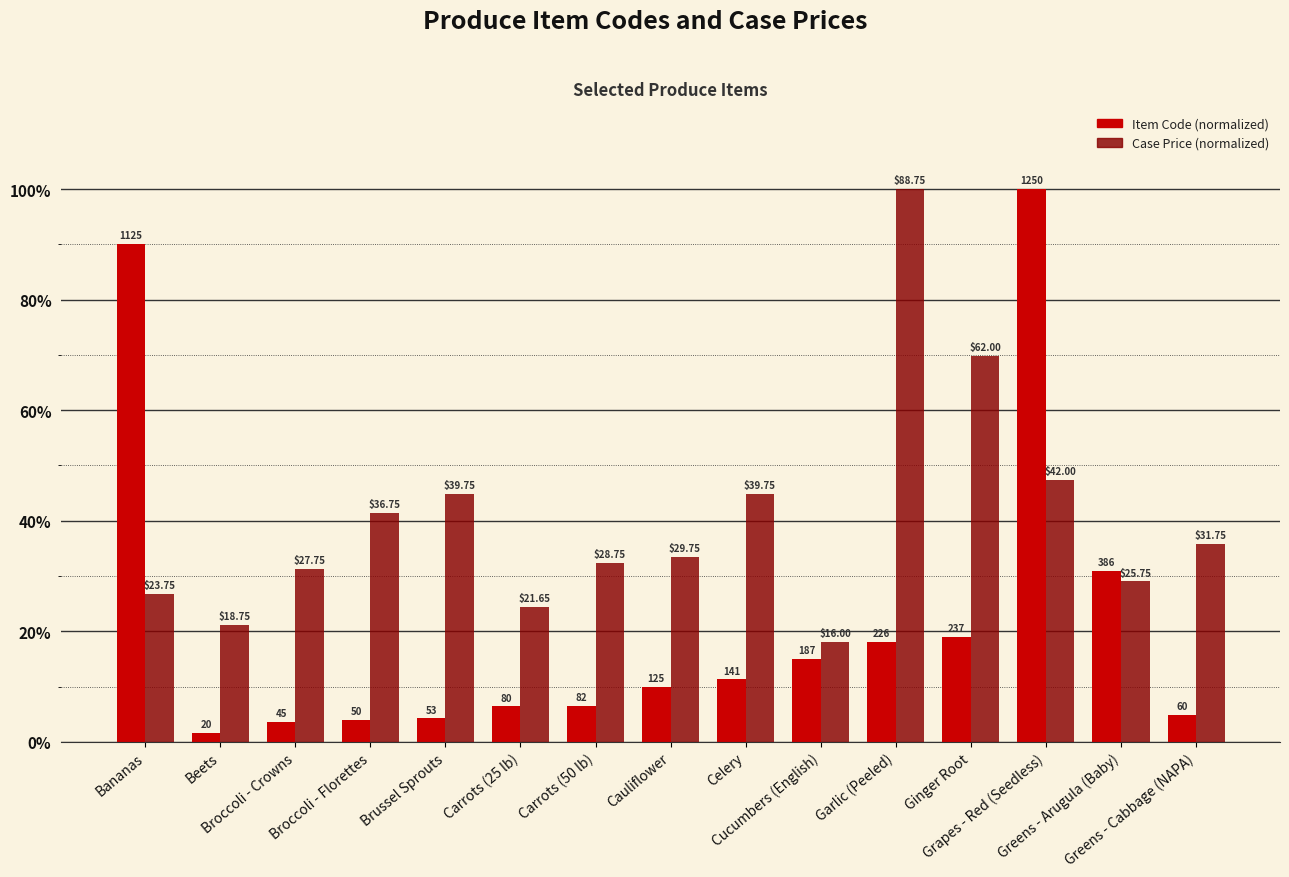

What are all the series names shown in the legend?

Item Code (normalized), Case Price (normalized)